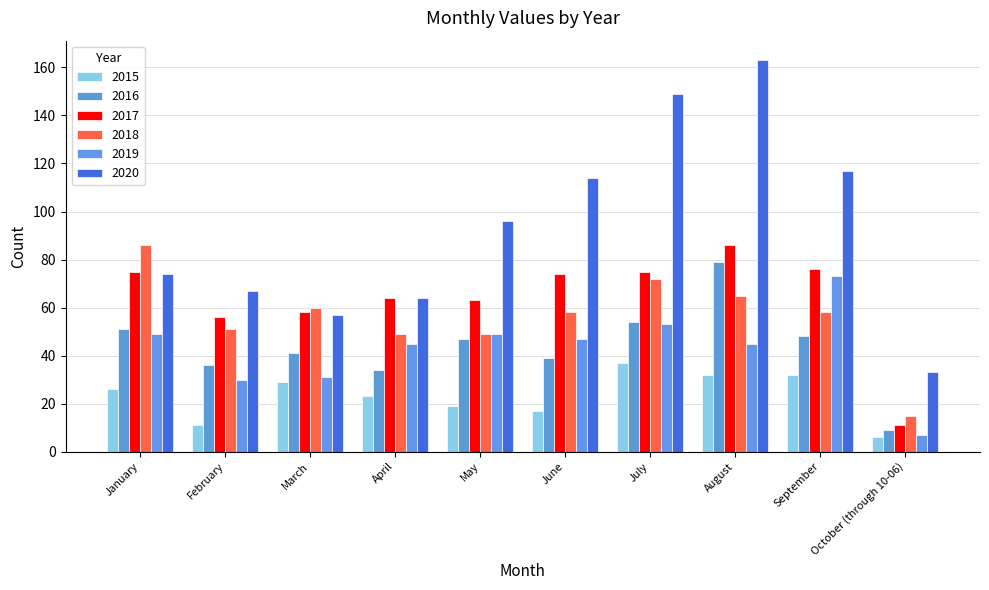

Which series changed the most between April and May?

2020